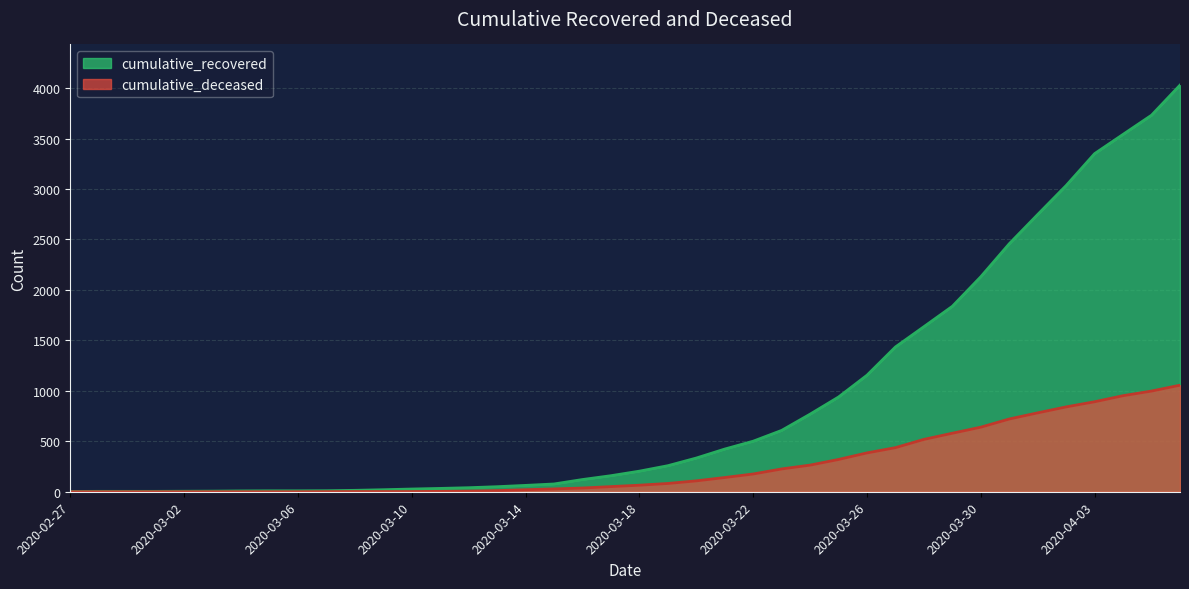

True or false: cumulative_recovered and cumulative_deceased cross at least once.

False